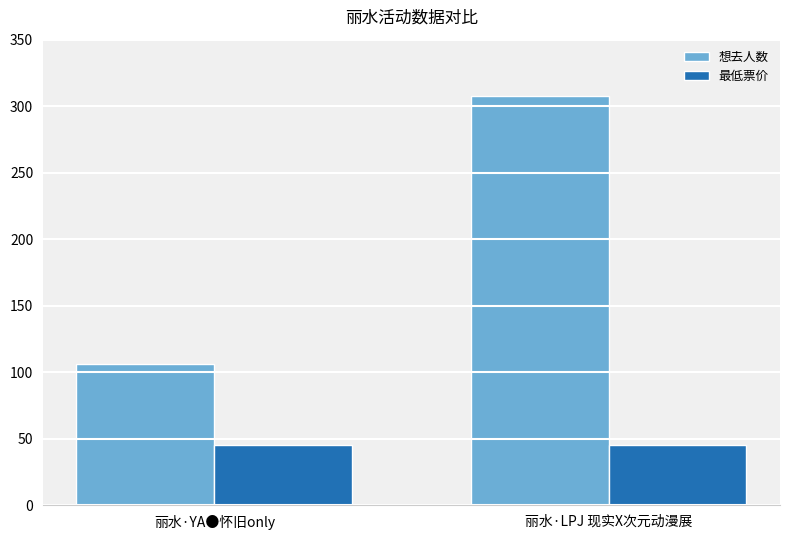

What is the maximum value shown in the chart?

308